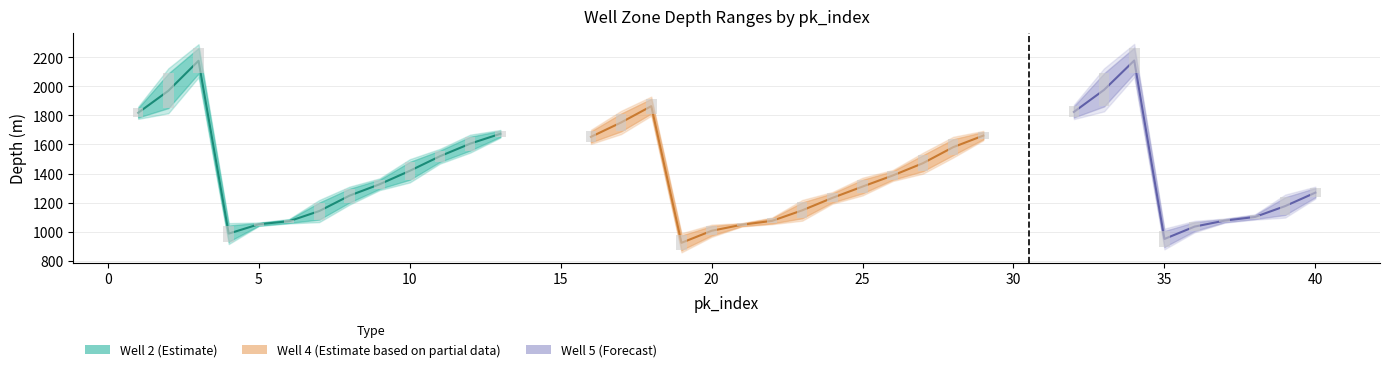

What is the value of the base_depth bar at the 31st from the left?

1003.9